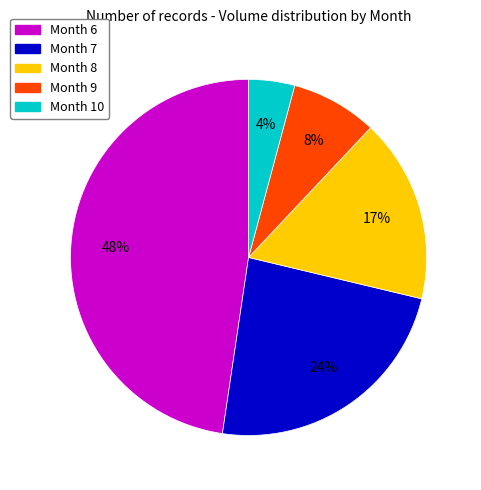

To the nearest percent, what is the average slice percentage?

20%